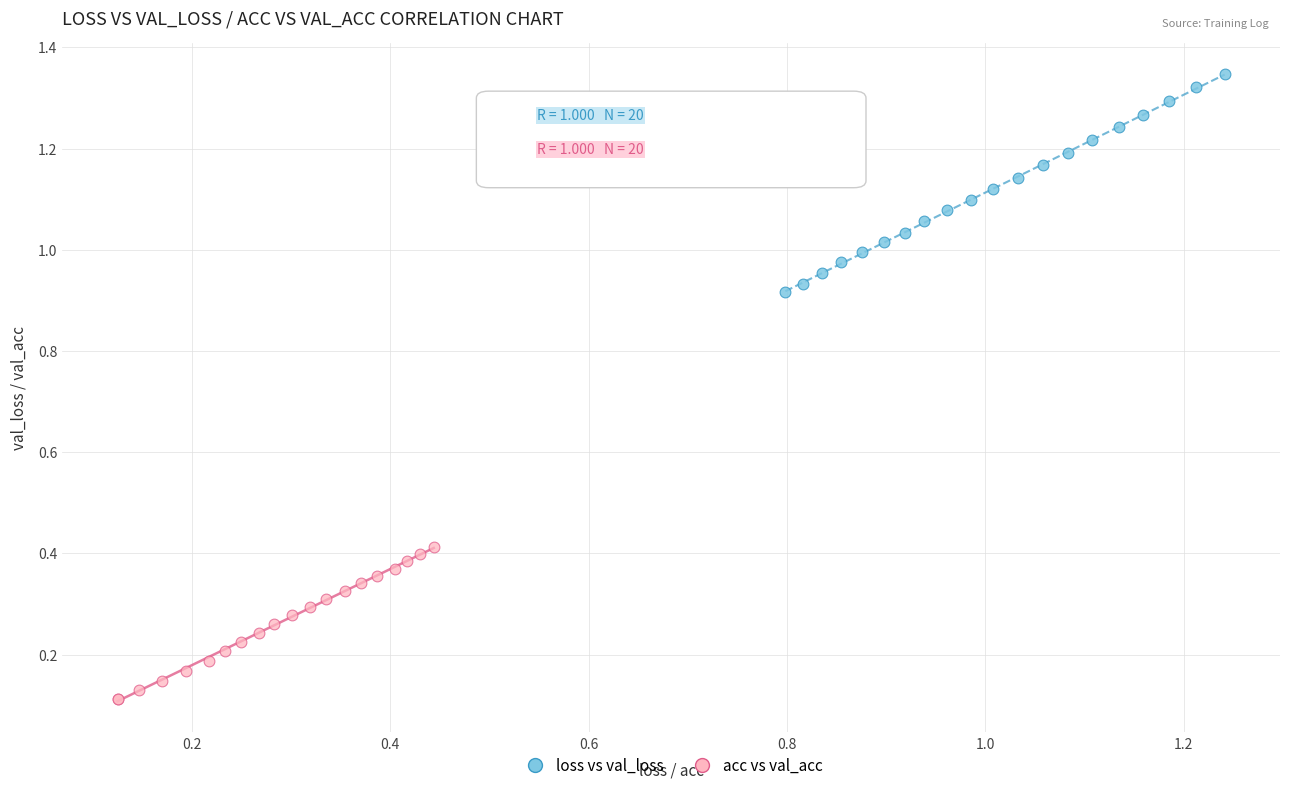

Which series reaches the maximum Y coordinate?

loss vs val_loss